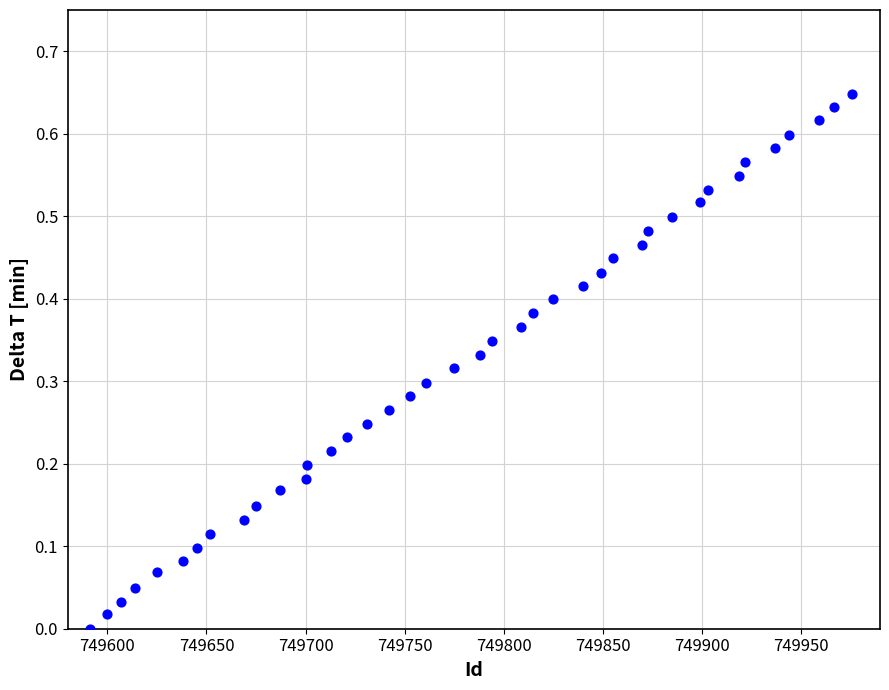

What is the range of X values (max minus min)?

385.0